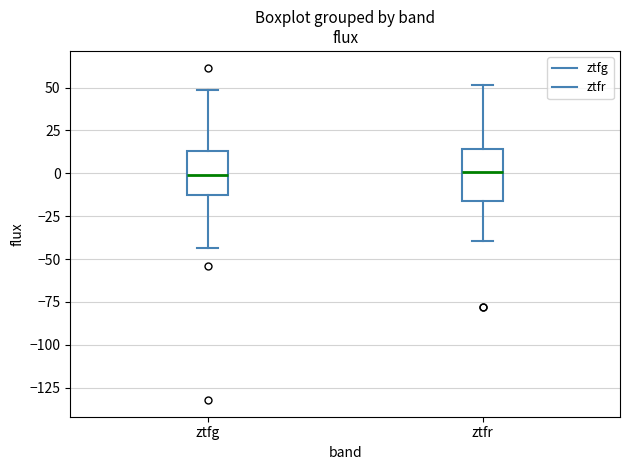

Where does the upper whisker of the box for ztfg end on the y-axis? The values are not printed on the chart, so give them approximately, as read against the axis.

50